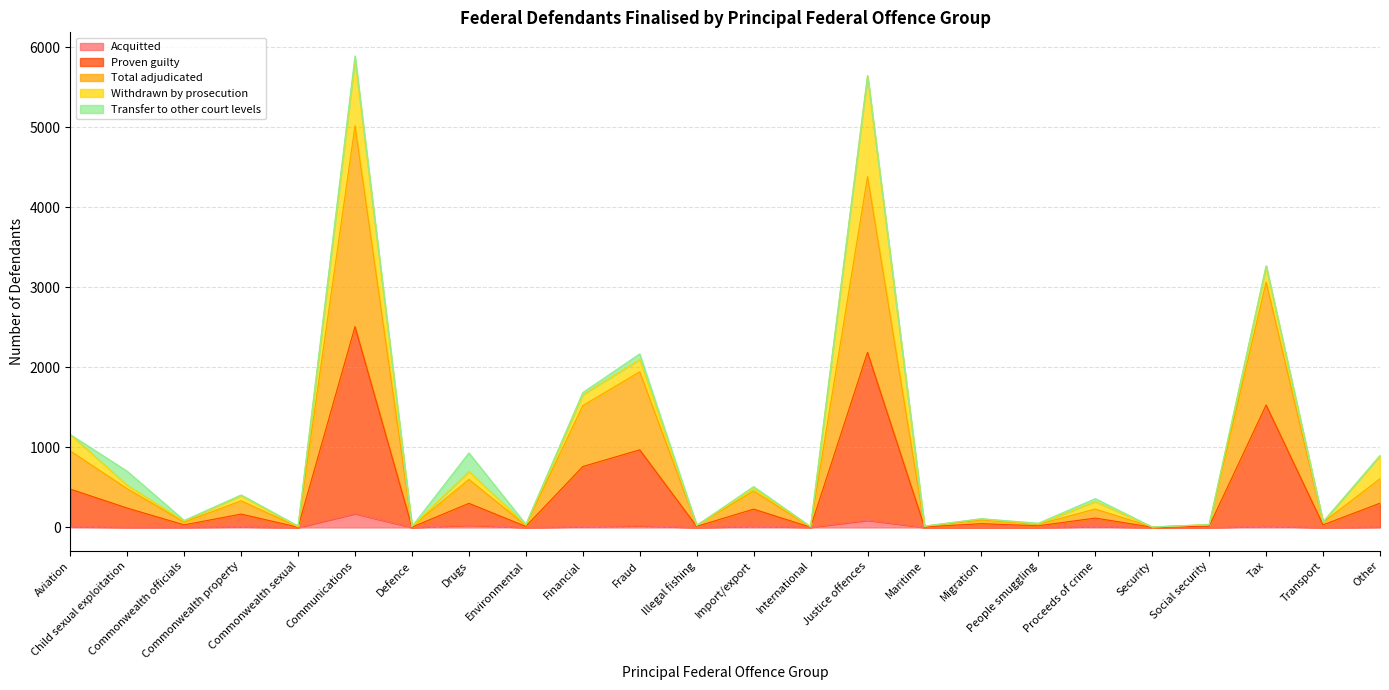

At which label is Total adjudicated closest to 1256?

Tax